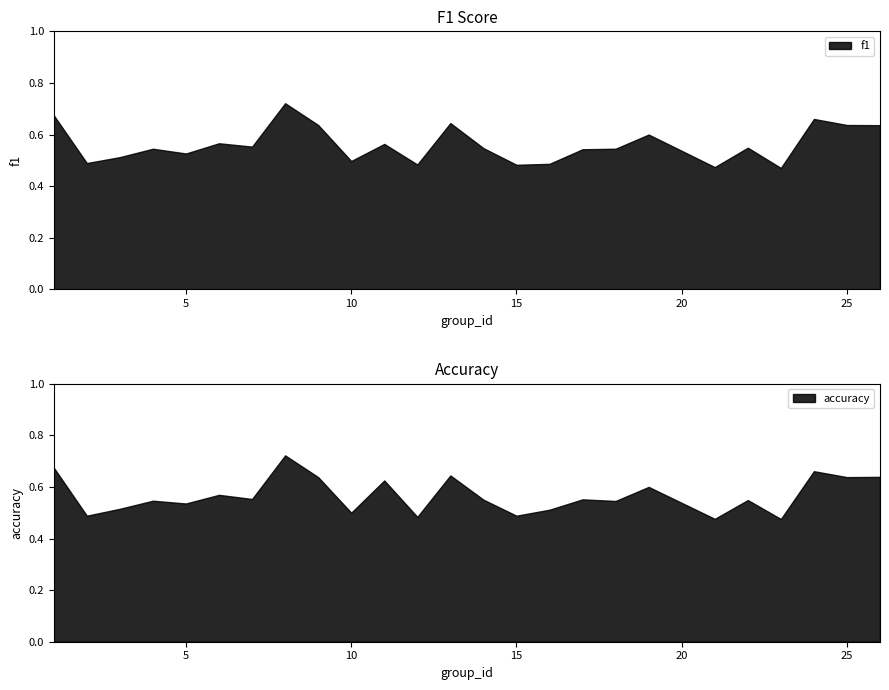

Between which two adjacent categories do accuracy and f1 first intersect?

2 and 3